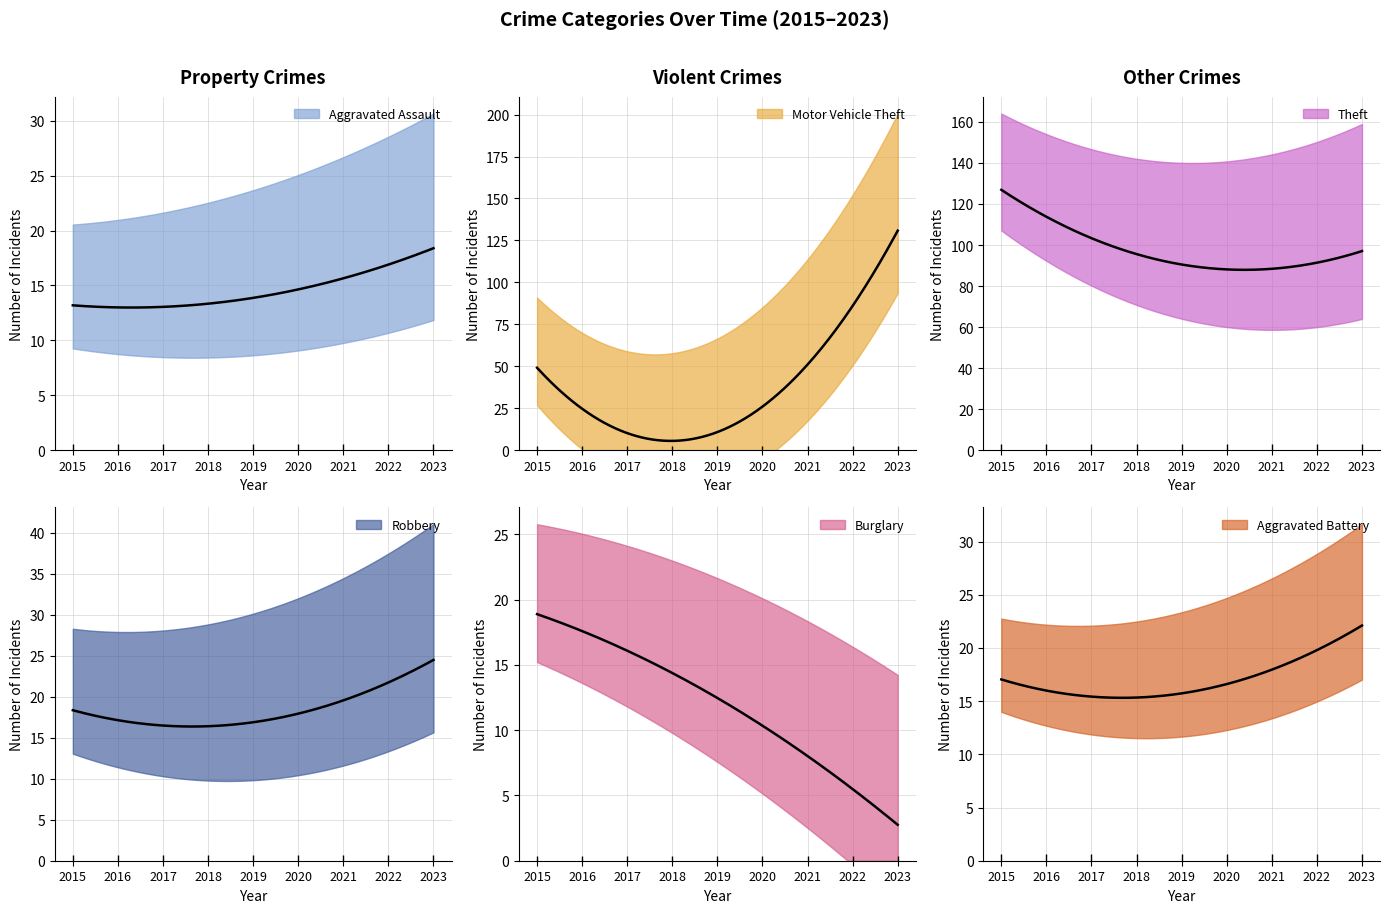

Count the number of data series in this chart.

6